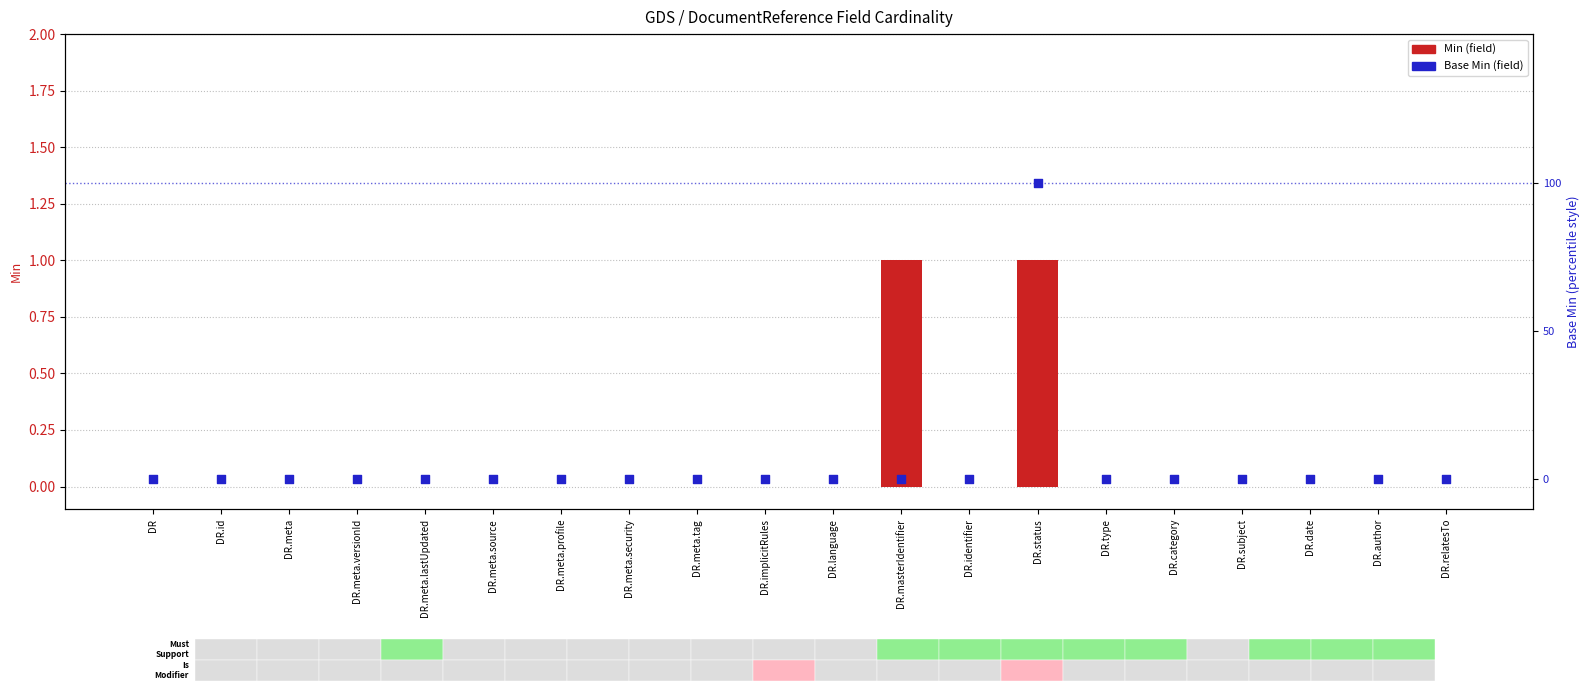

Which series reaches the minimum Y coordinate?

Min